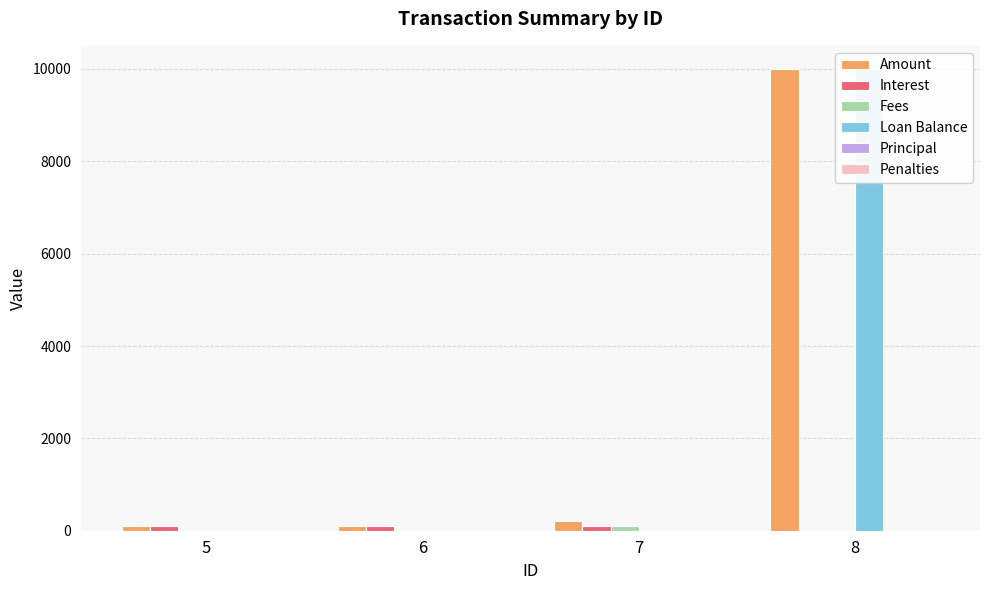

Is it true that Amount equals 101.0 at 5?

True